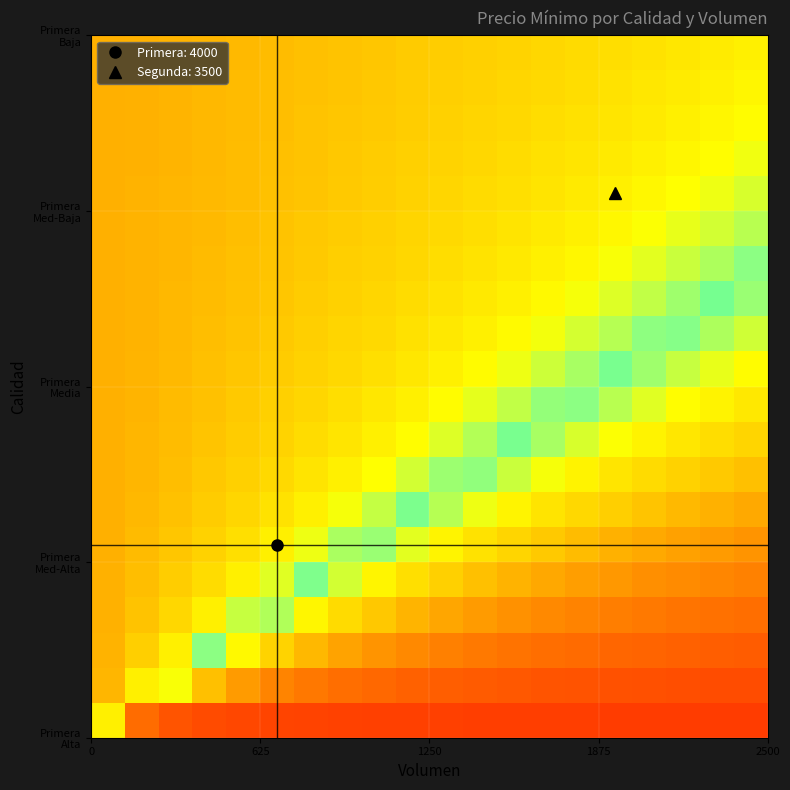

How many distinct data groups are displayed?

20